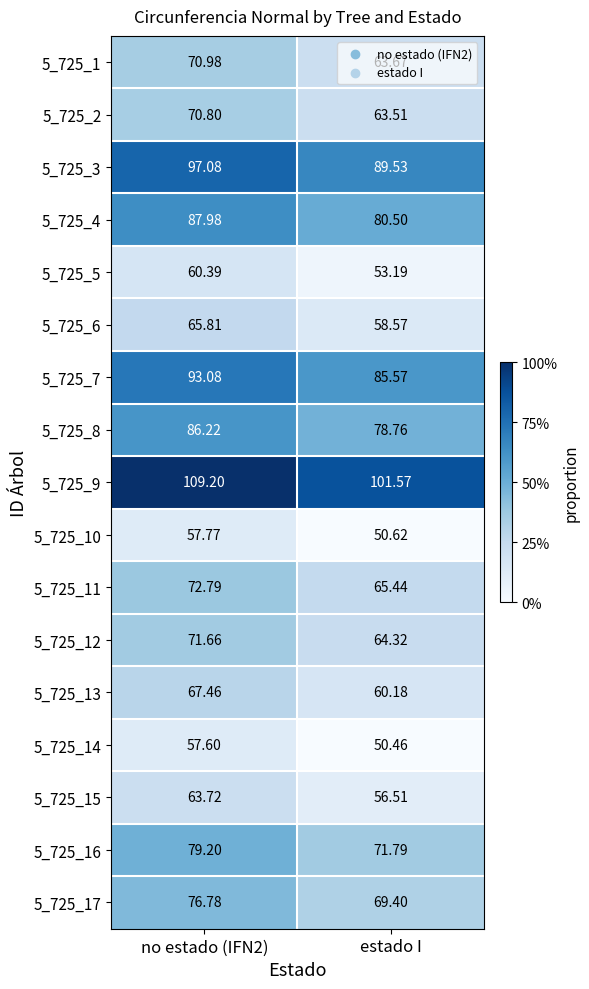

Where is 5_725_3 nearest to the value 93?

estado I